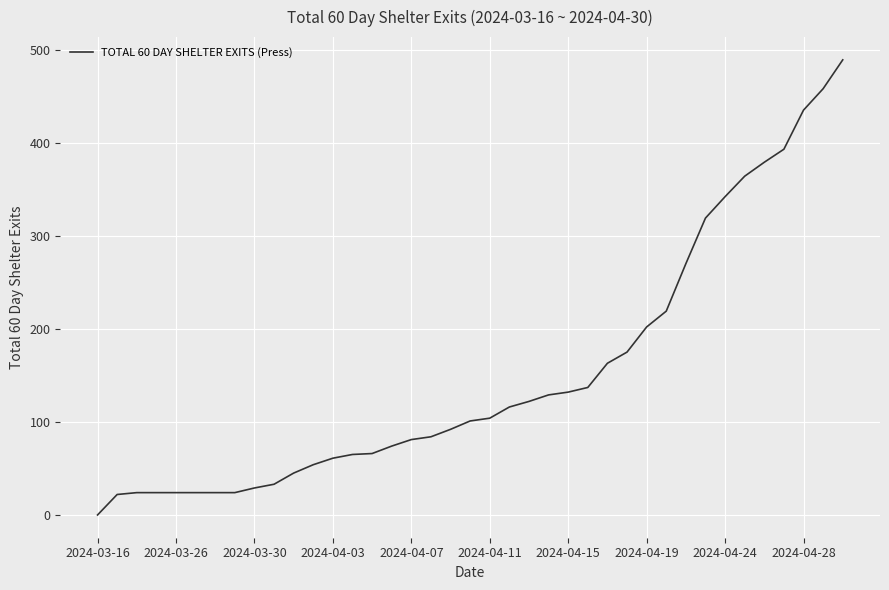

What is the greatest value displayed?

489